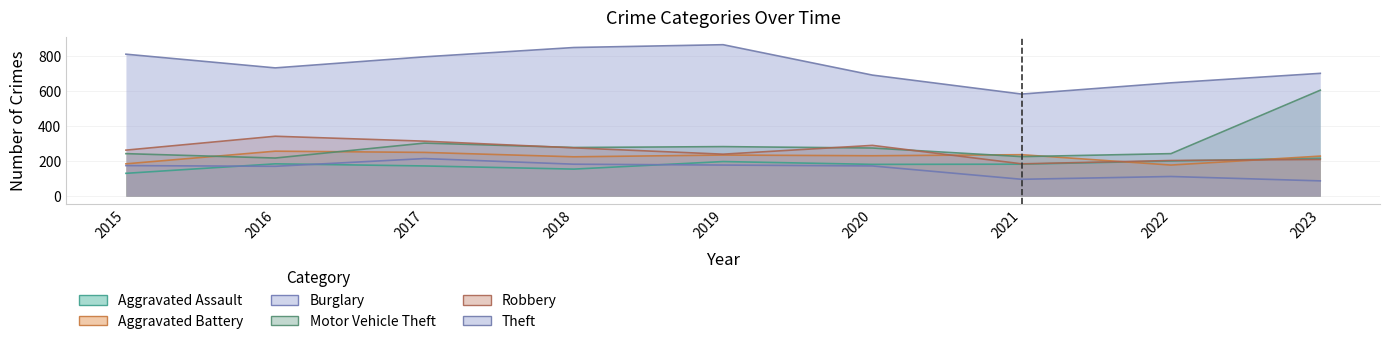

At which category does Burglary reach its first local peak?

2017